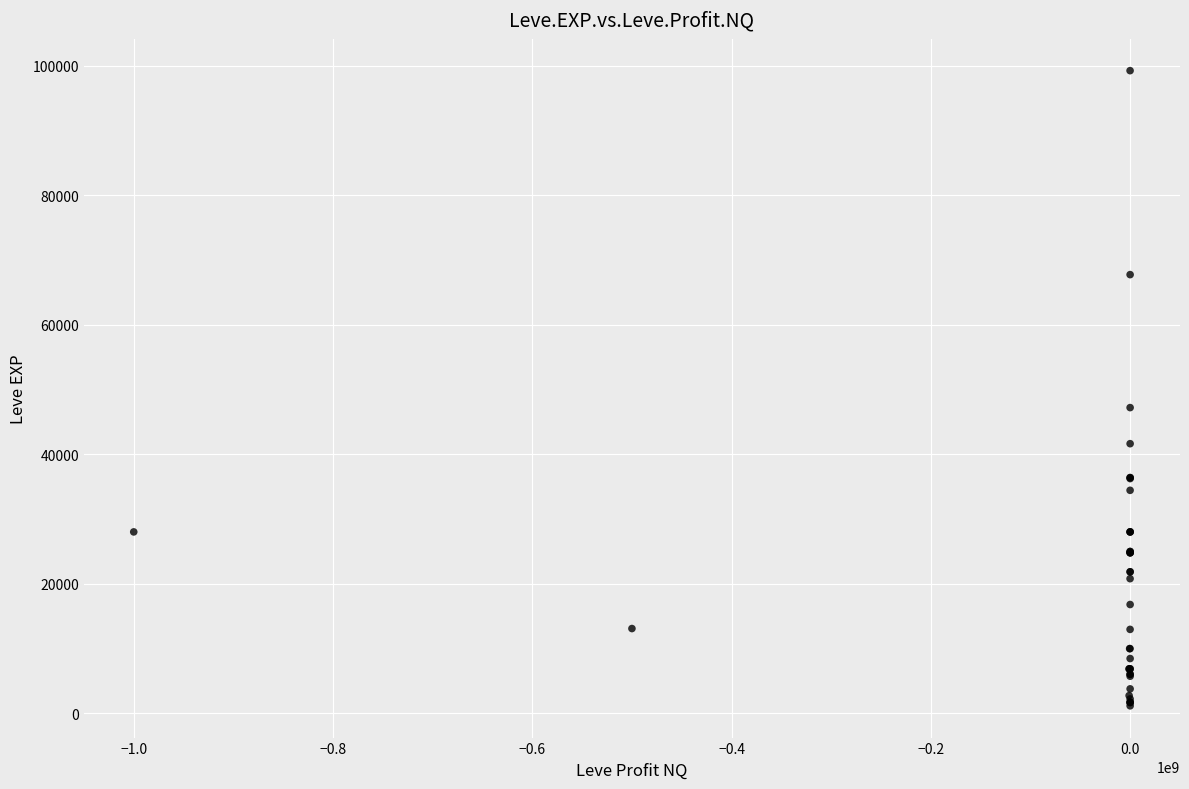

What Y value in the scatter plot is closest to 50190?

47200